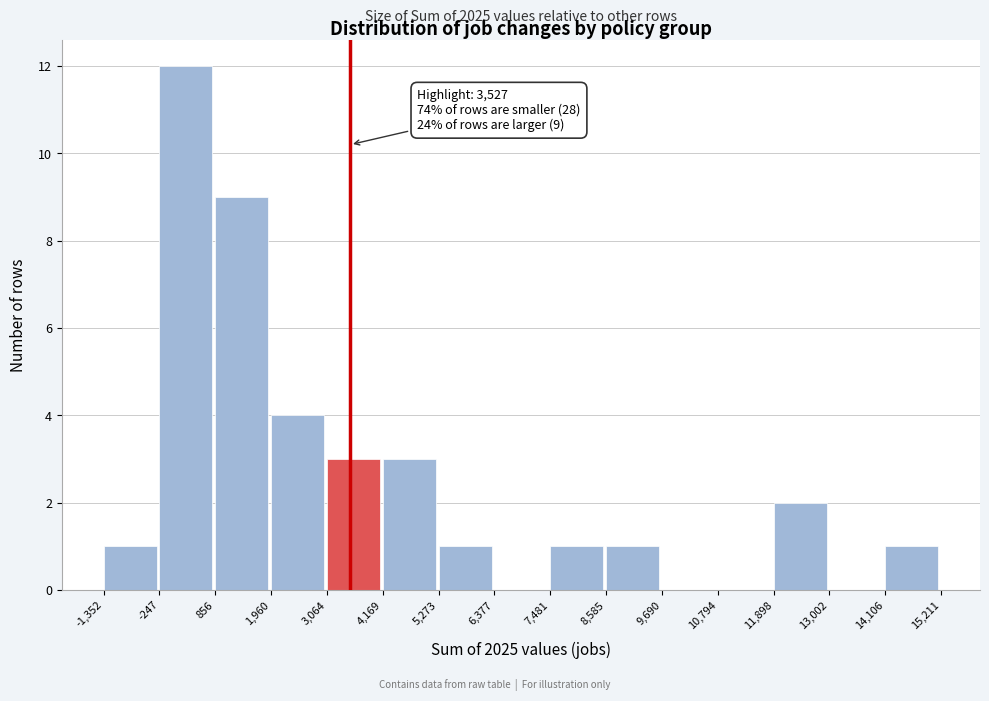

Over which range of the x-axis is the bar tallest?

-247 to 856